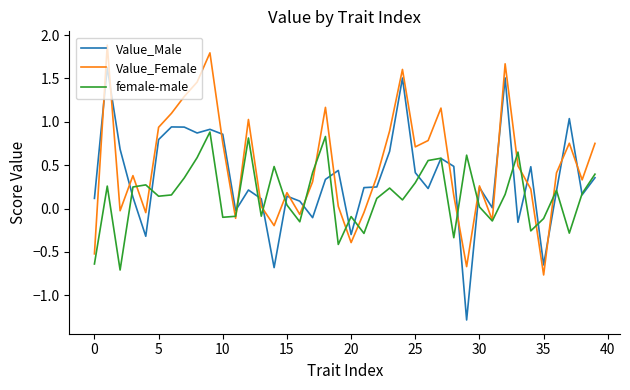

How many lines are shown in the chart?

3